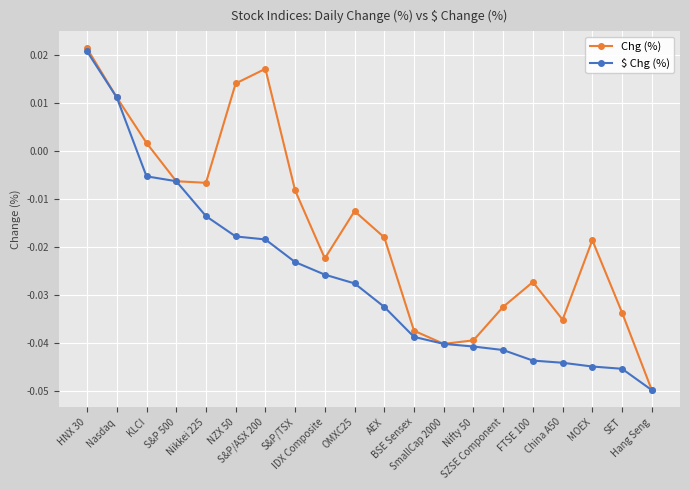

Rank the series by their average value, from lowest to highest.

$ Chg (%), Chg (%)